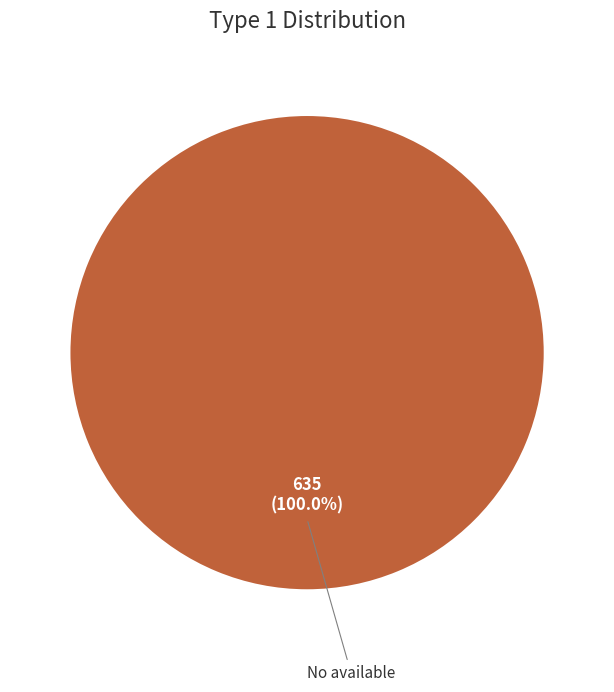

Count the number of slices in the pie.

1